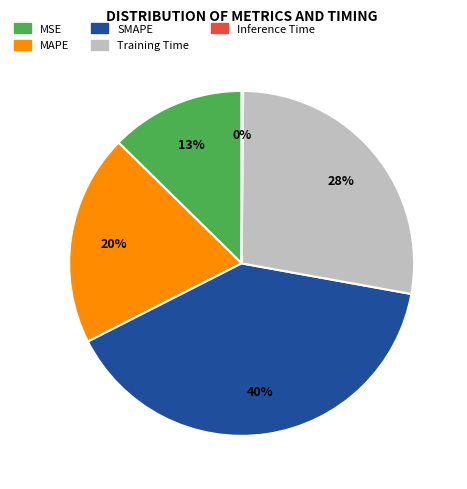

To the nearest percent, what is the average slice percentage?

20%